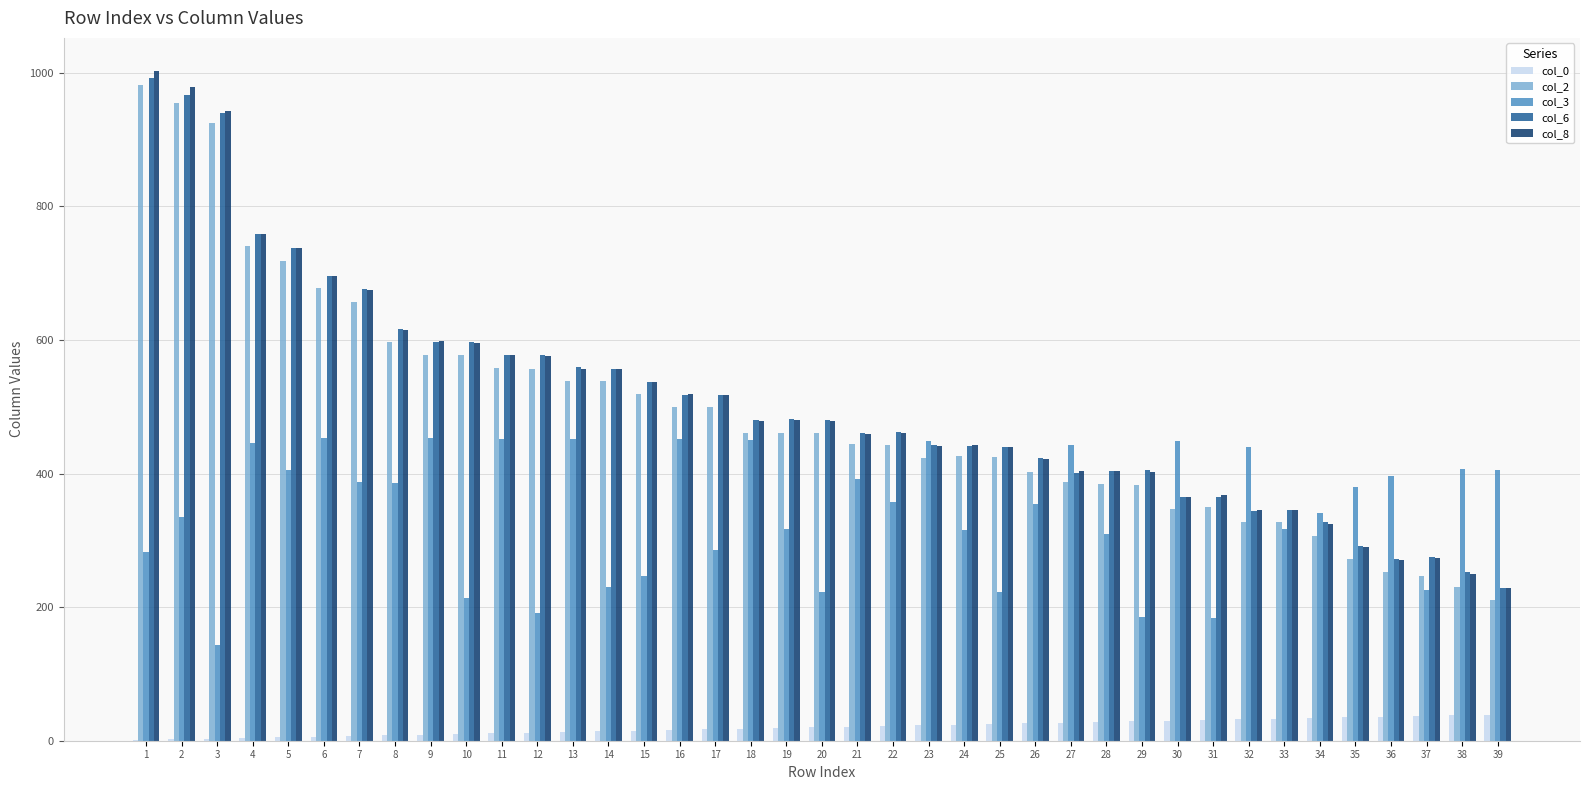

The col_2 series shows 578 at 9. True or false?

True